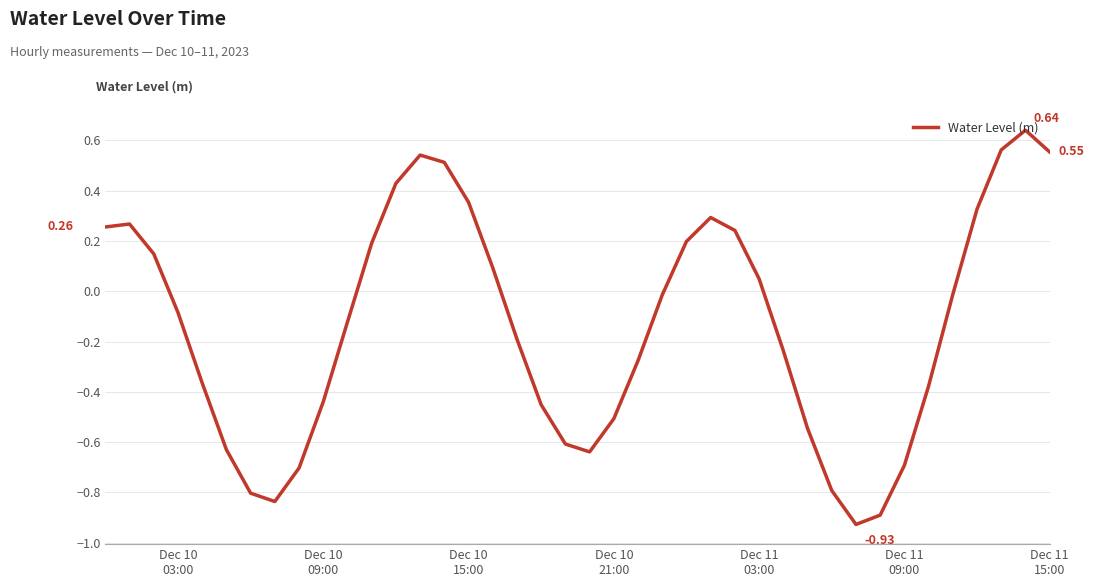

What is the difference between the maximum and minimum values?

1.6